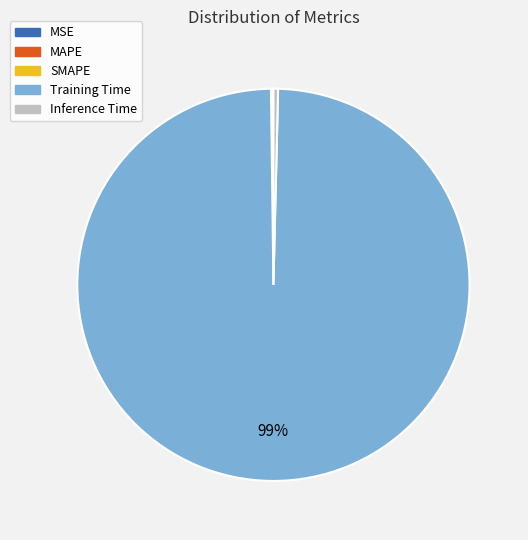

True or false: Training Time accounts for 89% of the total.

False